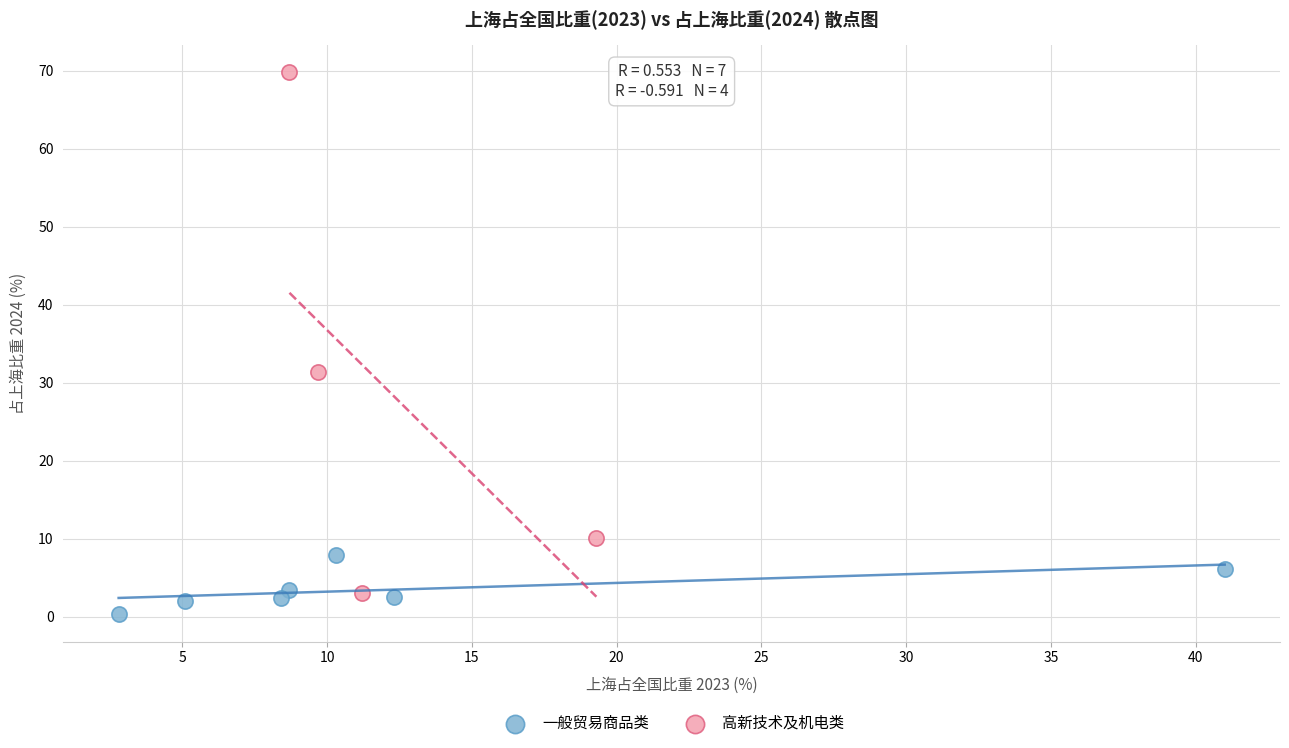

Which series reaches the maximum Y coordinate?

高新技术及机电类